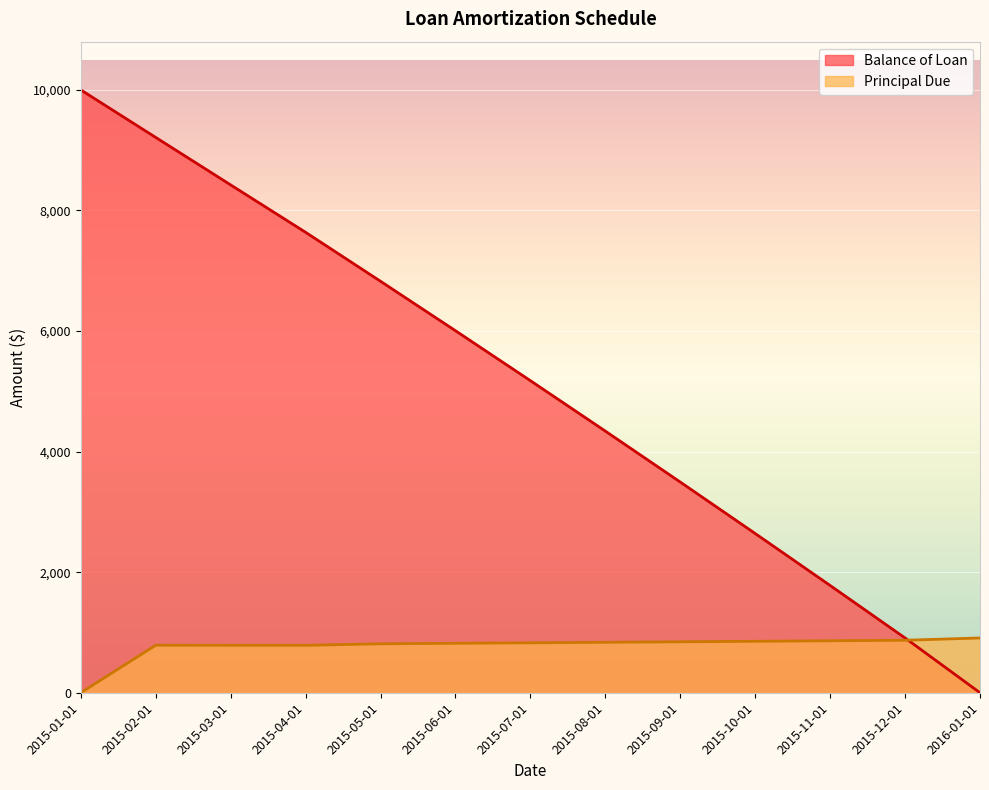

In Principal Due, how many points are lower than both neighbors (excluding endpoints)?

1